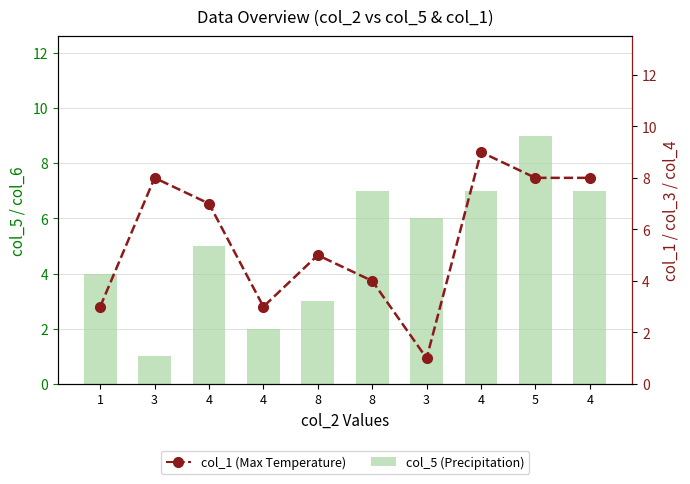

Reading right to left, transcribe all the data shown in this chart.

col_5 (Precipitation): 7	9	7	6	7	3	2	5	1	4
col_1 (Max Temperature): 8	8	9	1	4	5	3	7	8	3